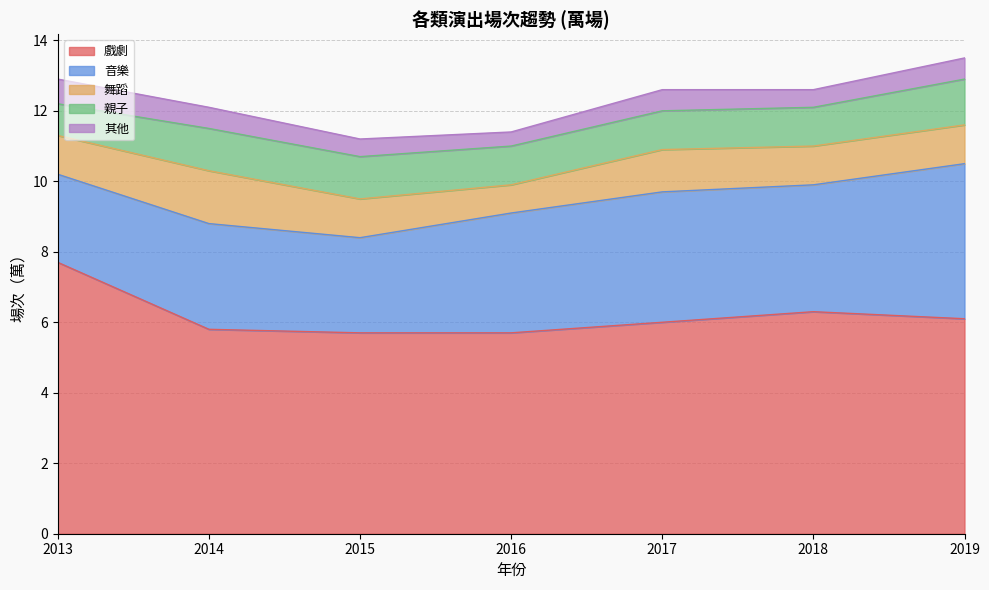

Reading left to right, extract all data points from this chart.

音樂: 2.5	3.0	2.7	3.4	3.7	3.6	4.4
戲劇: 7.7	5.8	5.7	5.7	6.0	6.3	6.1
舞蹈: 1.1	1.5	1.1	0.8	1.2	1.1	1.1
親子: 0.9	1.2	1.2	1.1	1.1	1.1	1.3
其他: 0.7	0.6	0.5	0.4	0.6	0.5	0.6